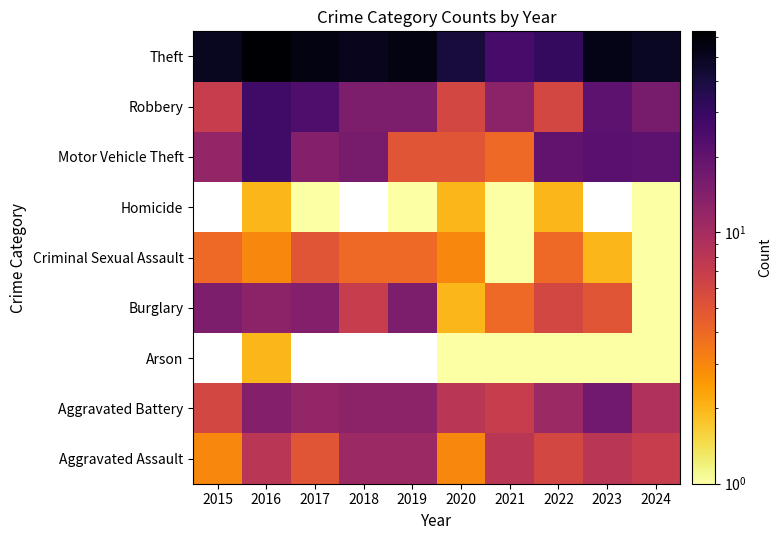

Is the value of Theft at 2020 greater than the value of Aggravated Assault at 2023?

Yes